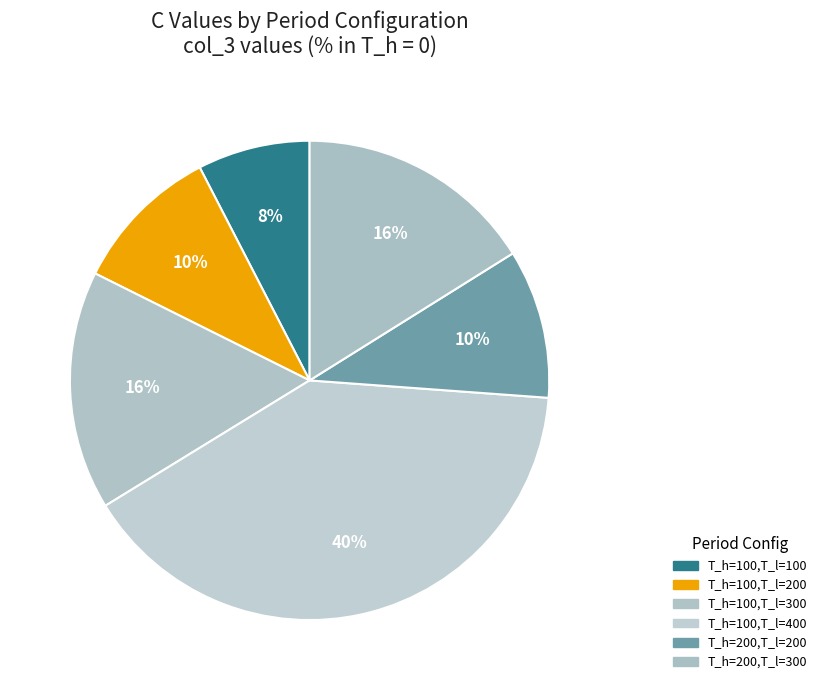

What is the ratio of the value at T_h=100,T_l=200 to the value at T_h=100,T_l=300?

0.6